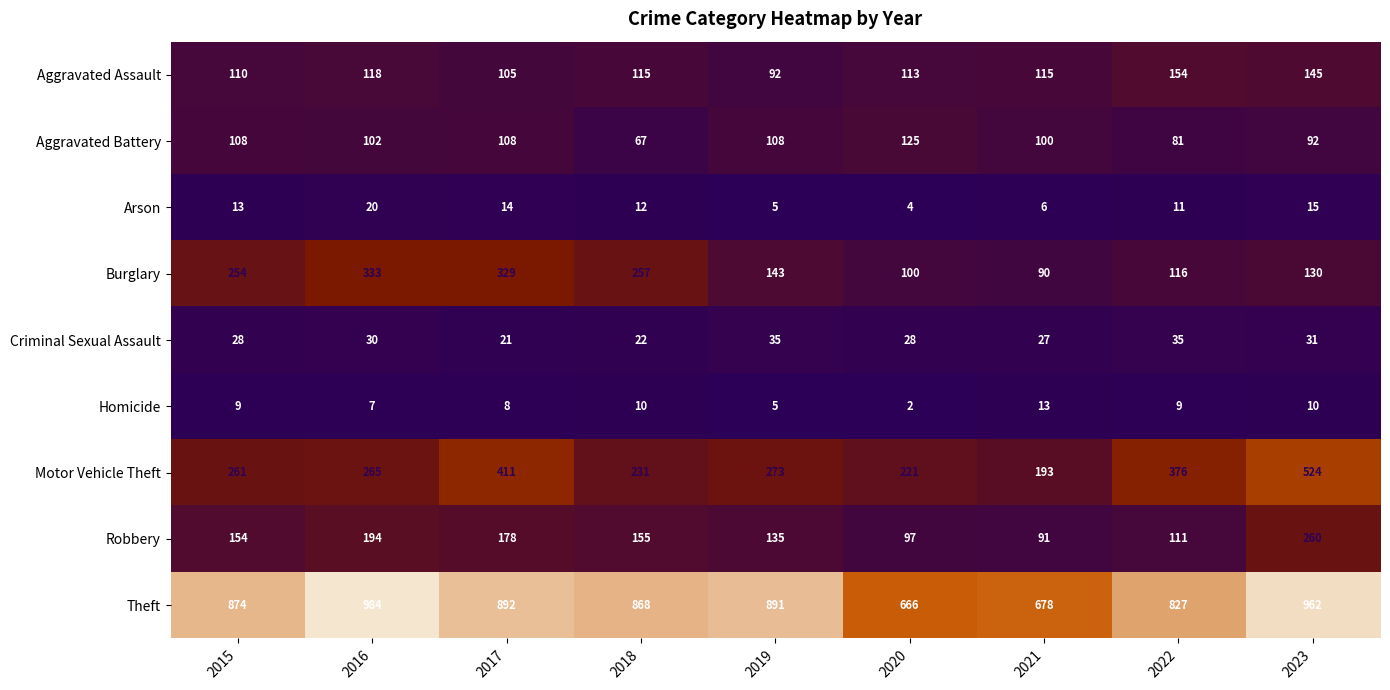

At 2022, list the series in order from smallest to largest.

Homicide, Arson, Criminal Sexual Assault, Aggravated Battery, Robbery, Burglary, Aggravated Assault, Motor Vehicle Theft, Theft